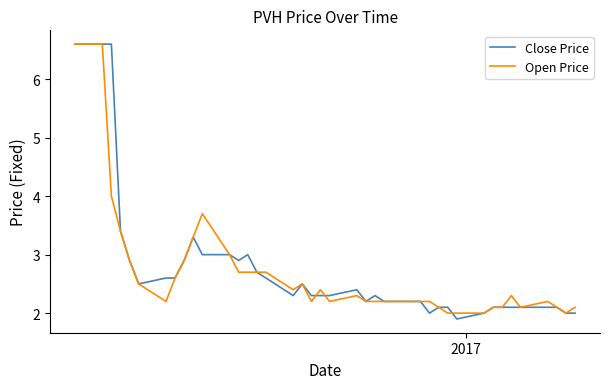

What are all the series names shown in the legend?

Close Price, Open Price